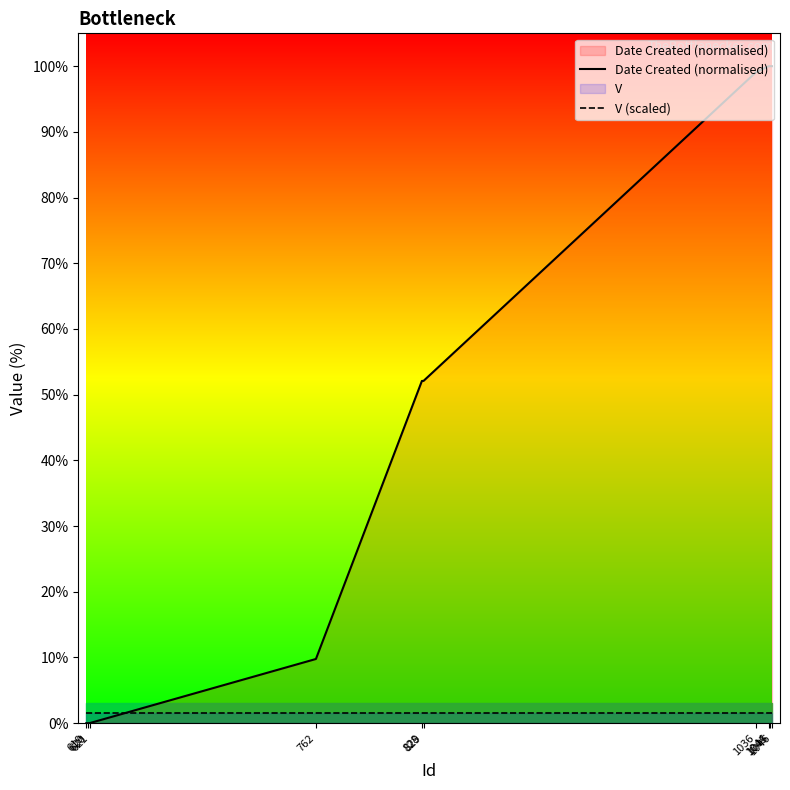

List the series in order of their peak value, highest first.

Date Created (normalised), V (scaled)